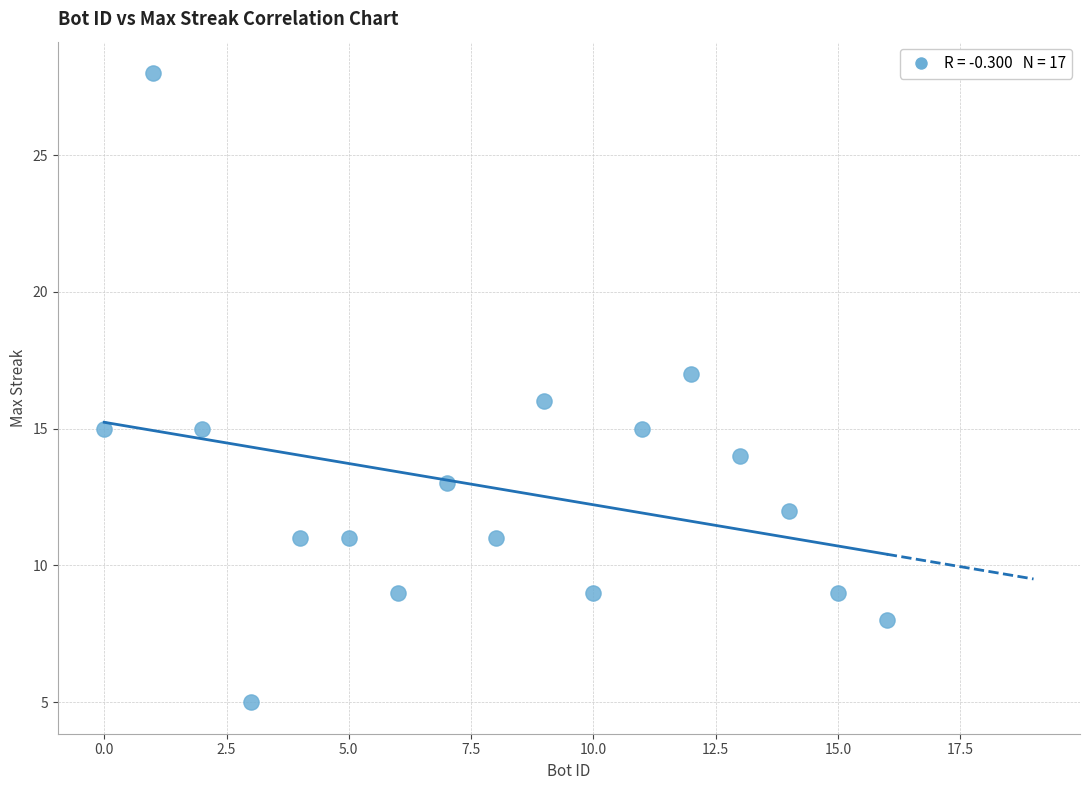

What is the range of Y values (max minus min)?

23